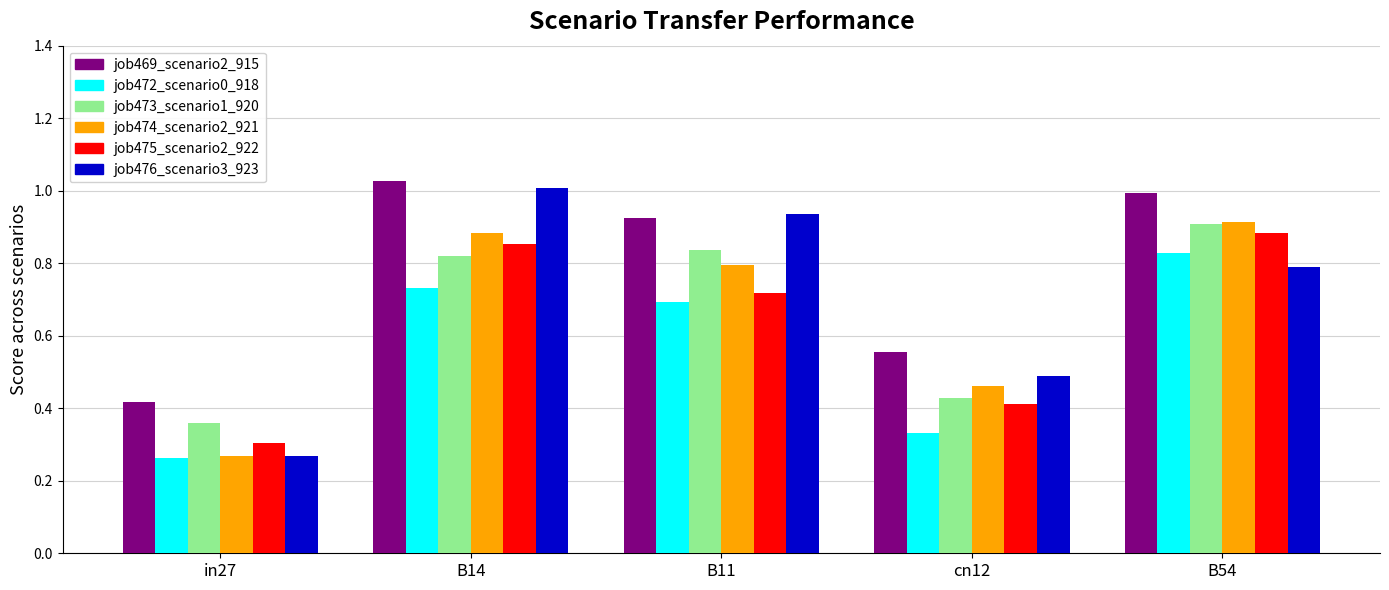

At which label does job473_scenario1_920 reach its minimum?

in27